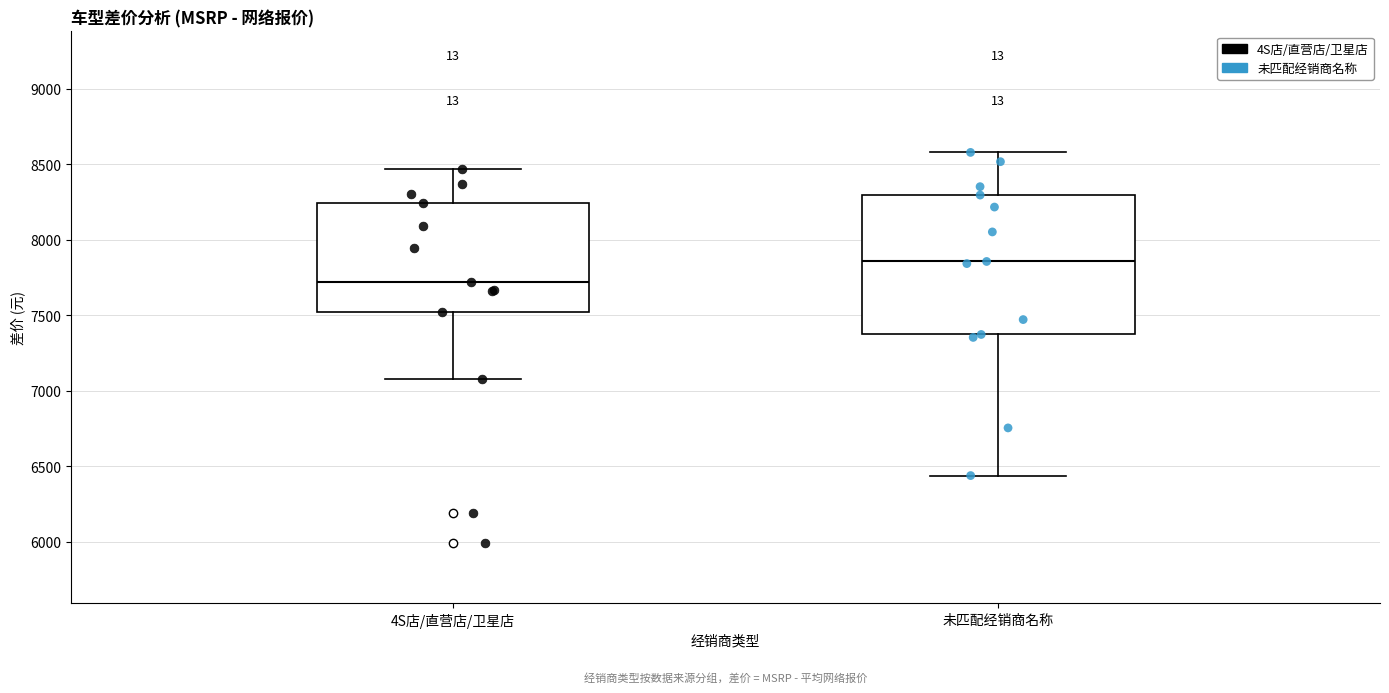

Where does the upper whisker of the box for 4S店/直营店/卫星店 end on the y-axis? The values are not printed on the chart, so give them approximately, as read against the axis.

8450